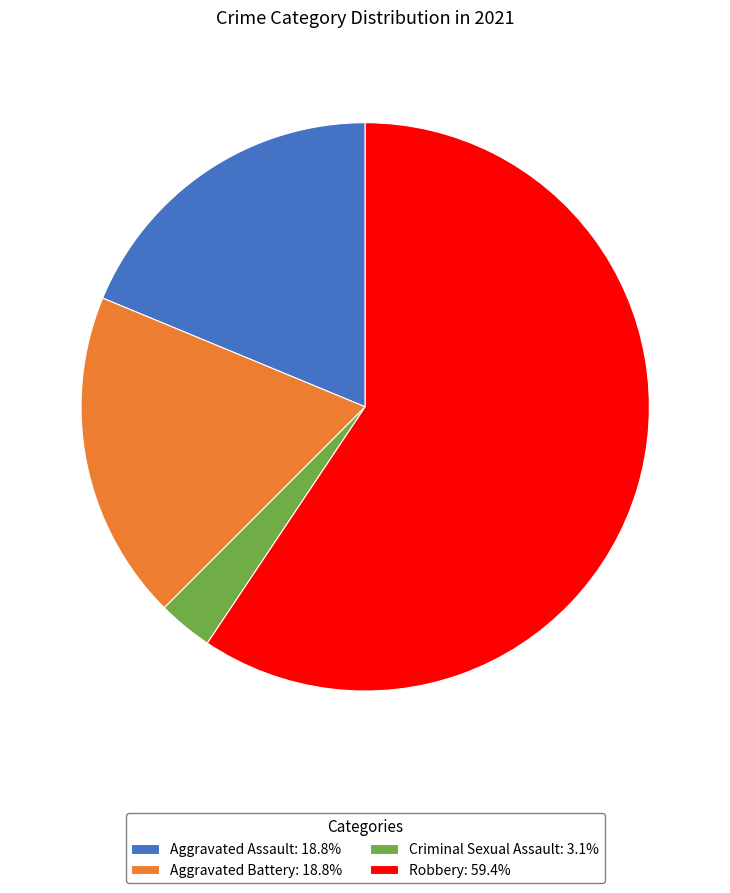

True or false: Robbery accounts for 47% of the total.

False